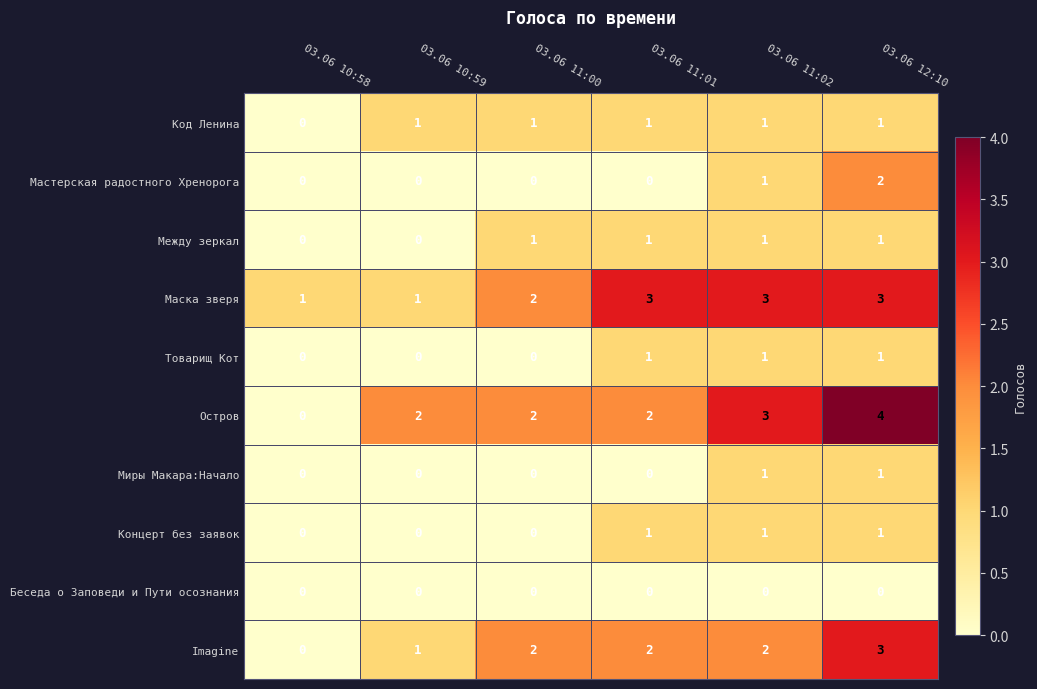

What is the sum of all Маска зверя values?

13